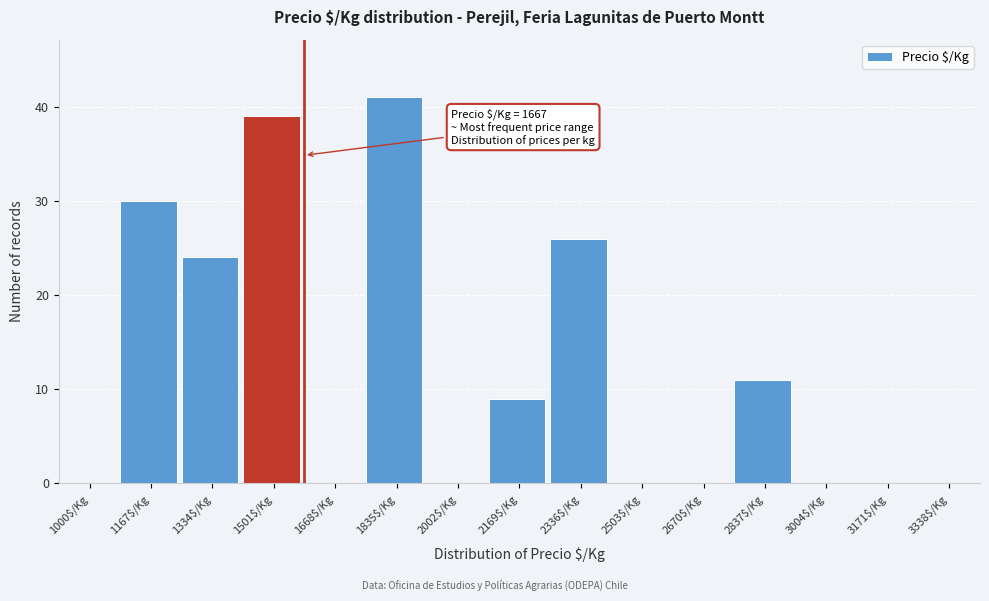

Which label corresponds to the largest value in the chart?

1835$/Kg